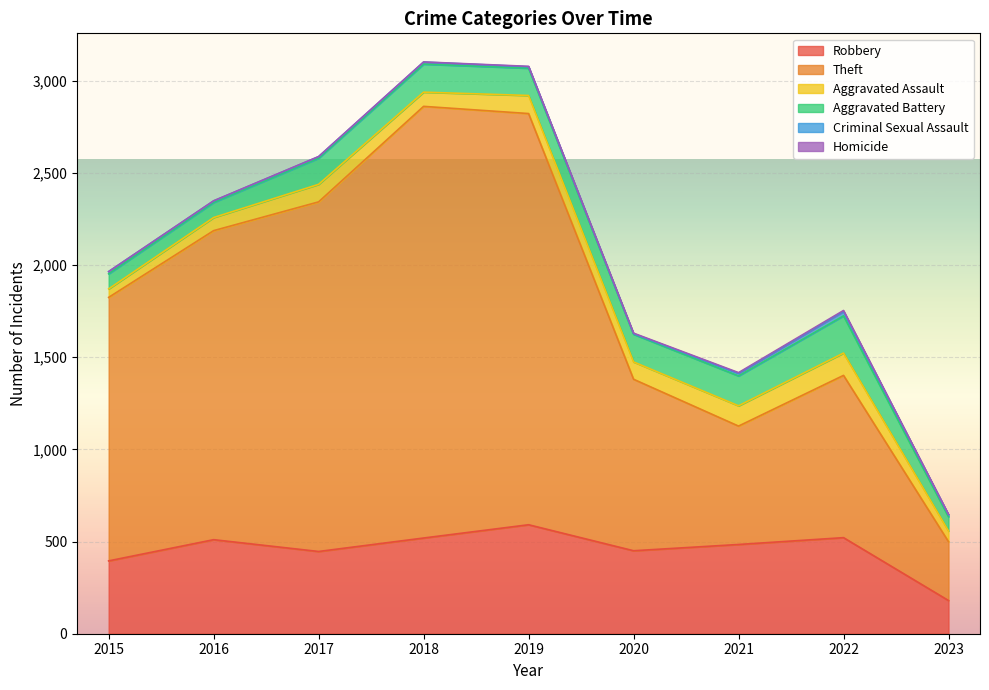

What is the spread (max minus min) of values at 2017?

1895